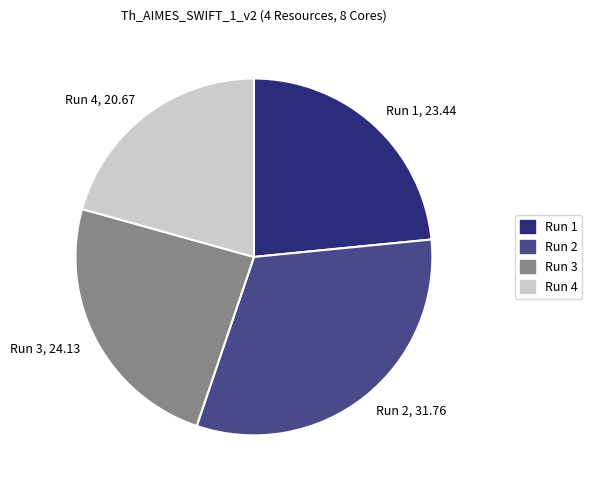

Do Run 1 and Run 2 together represent more than half of the pie?

Yes